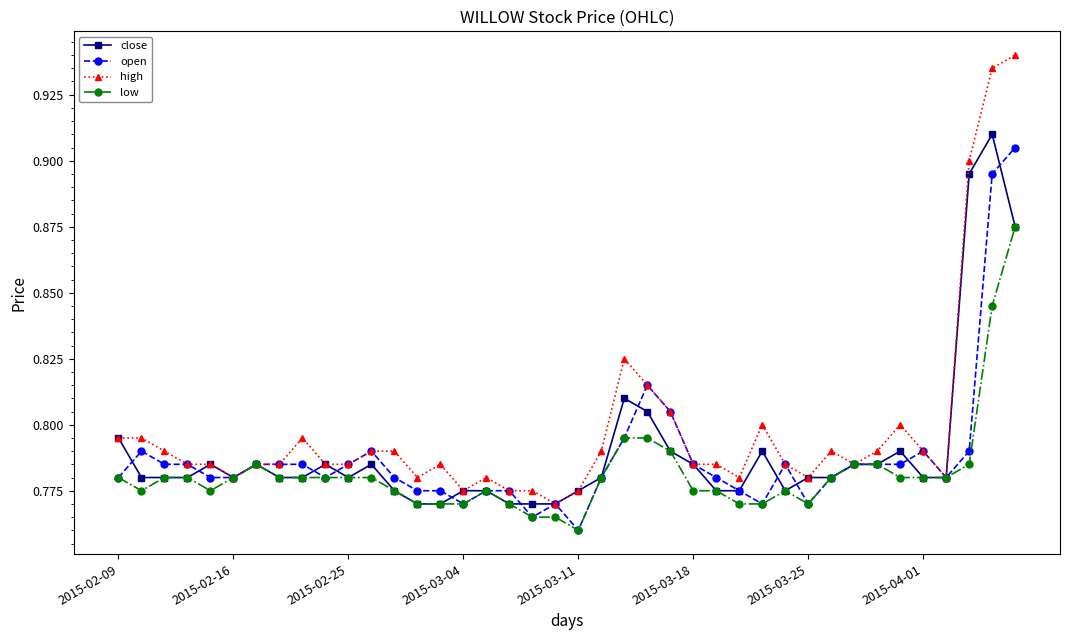

Which series has the largest total across all categories?

high